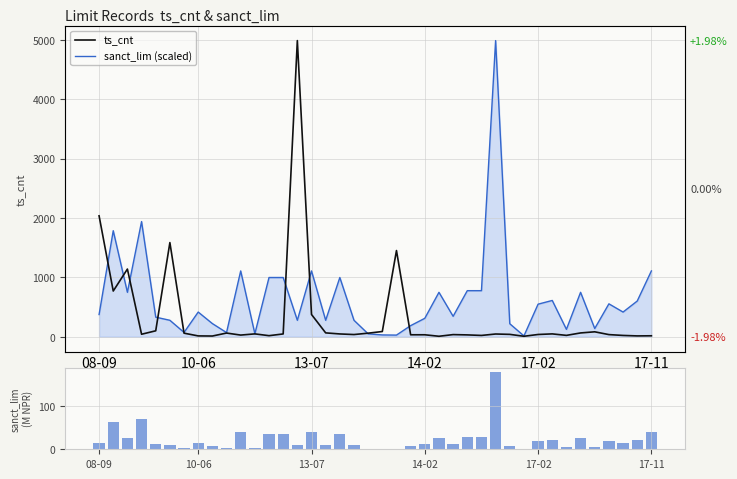

True or false: ts_cnt has a value of 56.6 at 22.

False